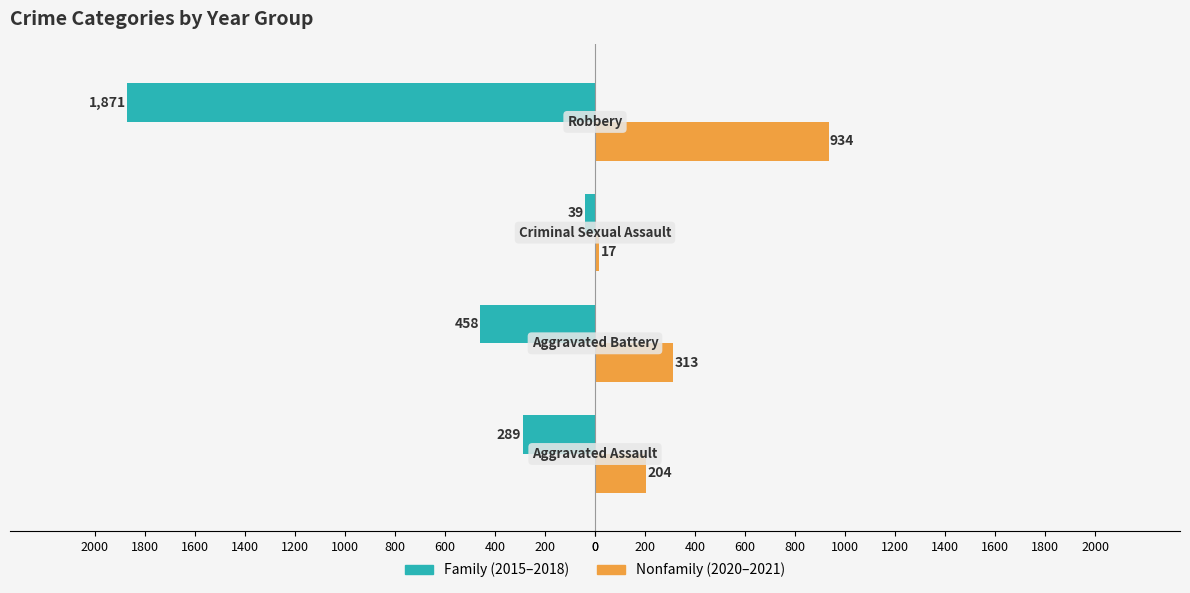

How many categories are shown in the chart?

4